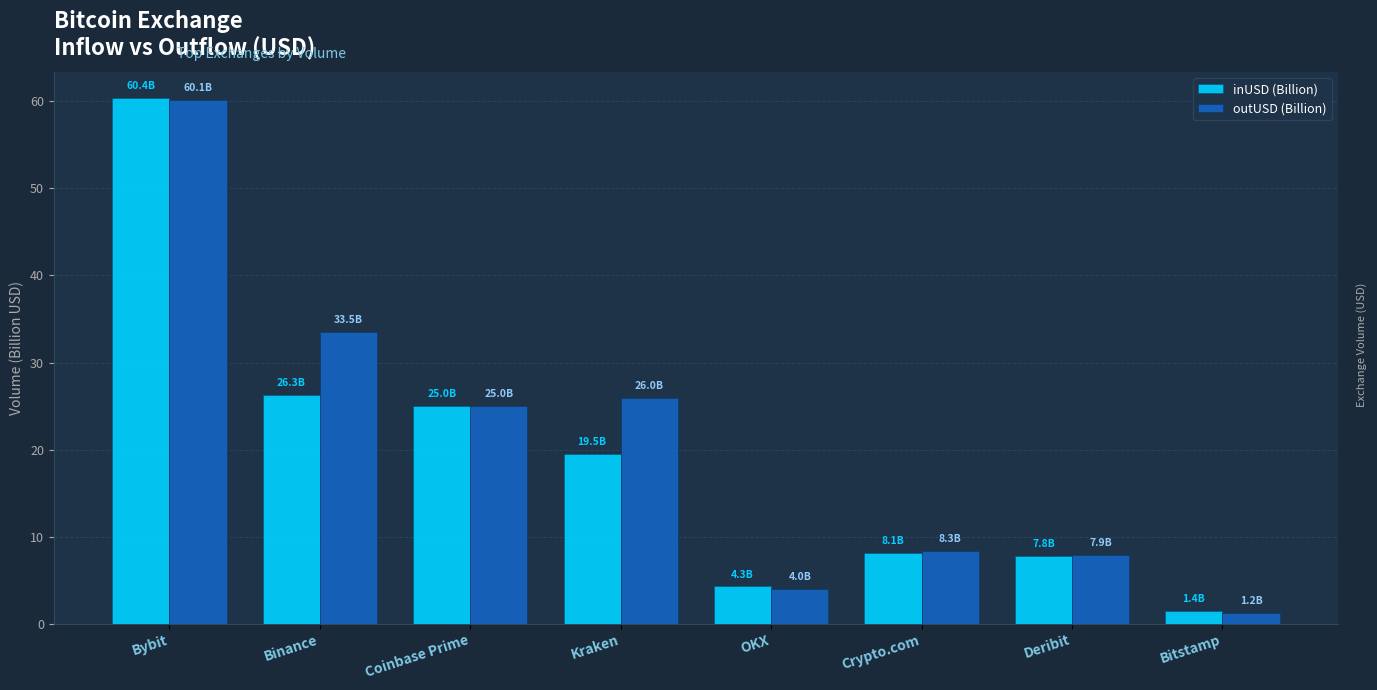

Which label corresponds to the smallest value in the chart?

Bitstamp